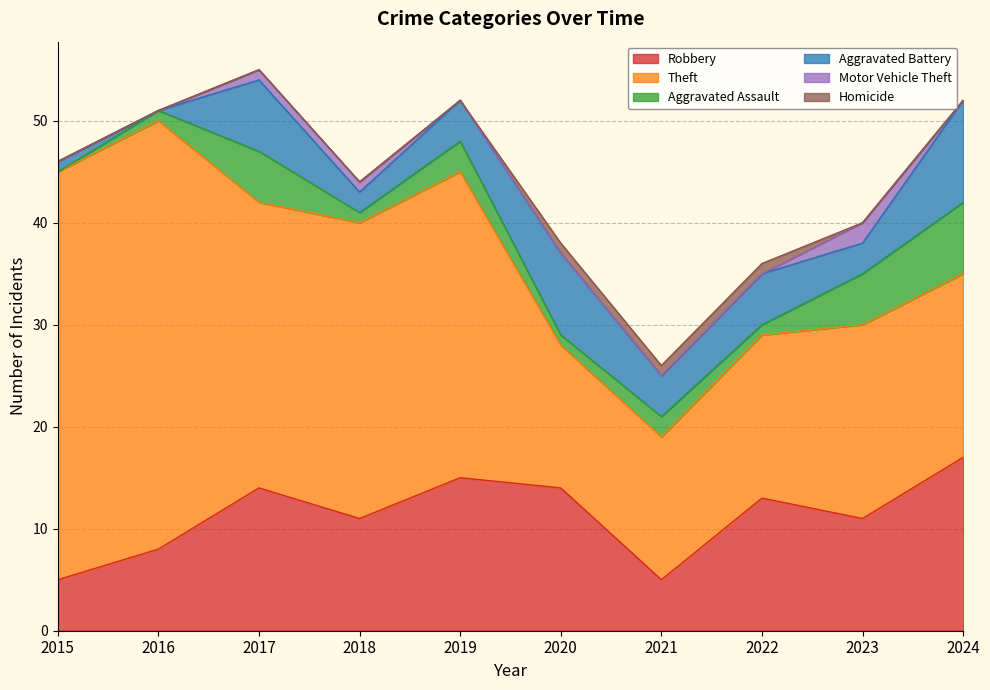

What is the sum of all Aggravated Assault values?

26